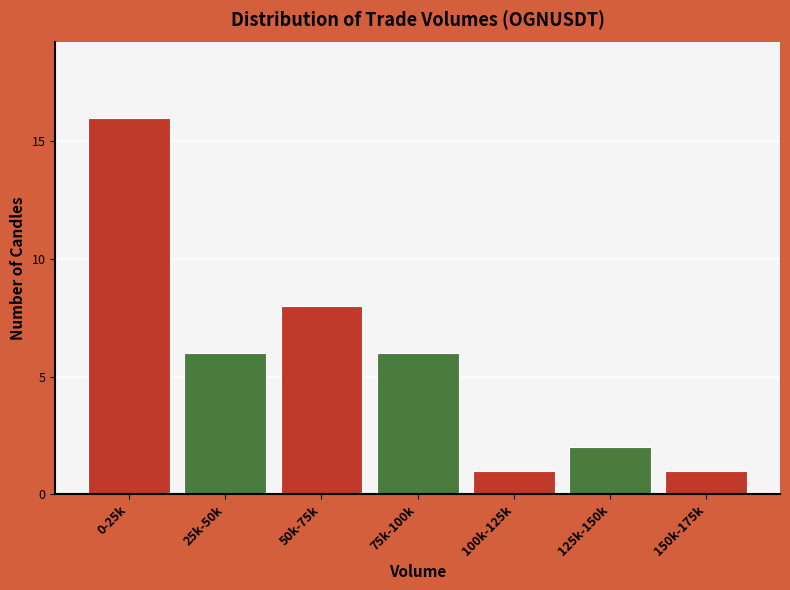

Reading right to left, what are all the values shown in this chart?

150k-175k=1	125k-150k=2	100k-125k=1	75k-100k=6	50k-75k=8	25k-50k=6	0-25k=16